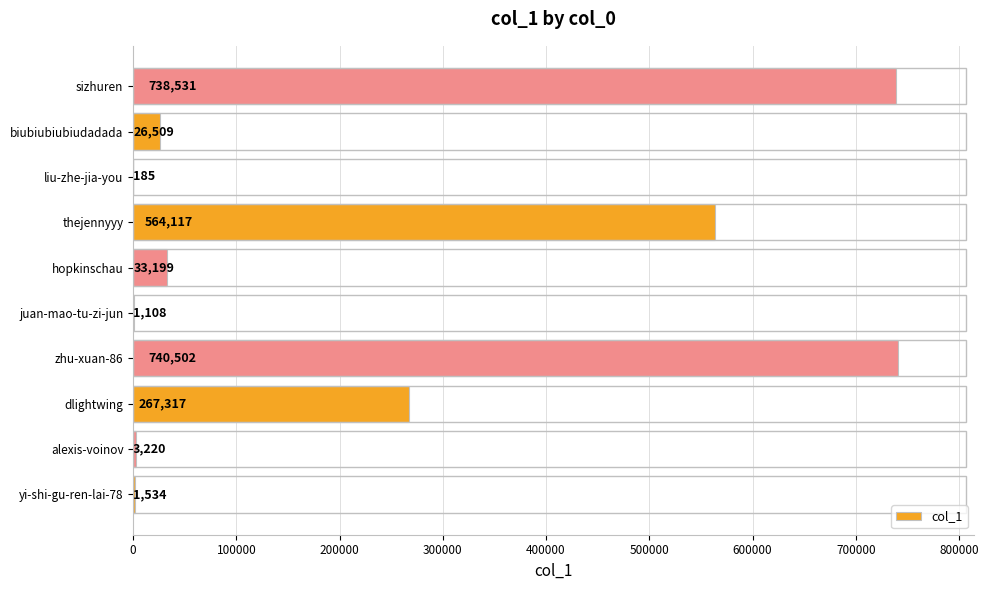

Reading top to bottom, what are all the values shown in this chart?

sizhuren=738531	biubiubiubiudadada=26509	liu-zhe-jia-you=185	thejennyyy=564117	hopkinschau=33199	juan-mao-tu-zi-jun=1108	zhu-xuan-86=740502	dlightwing=267317	alexis-voinov=3220	yi-shi-gu-ren-lai-78=1534